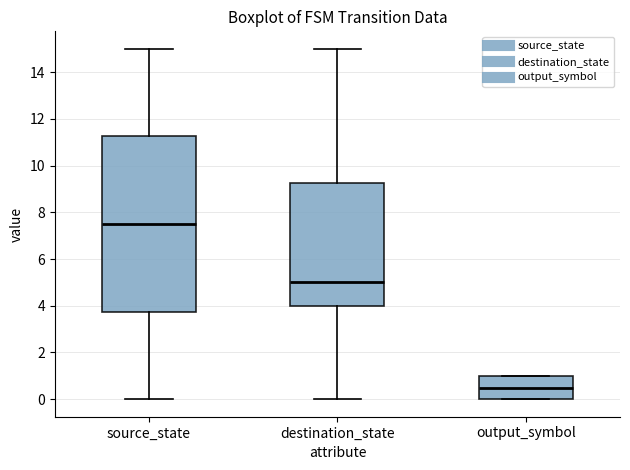

Where does the upper whisker of the box for source_state end on the y-axis? The values are not printed on the chart, so give them approximately, as read against the axis.

15.0